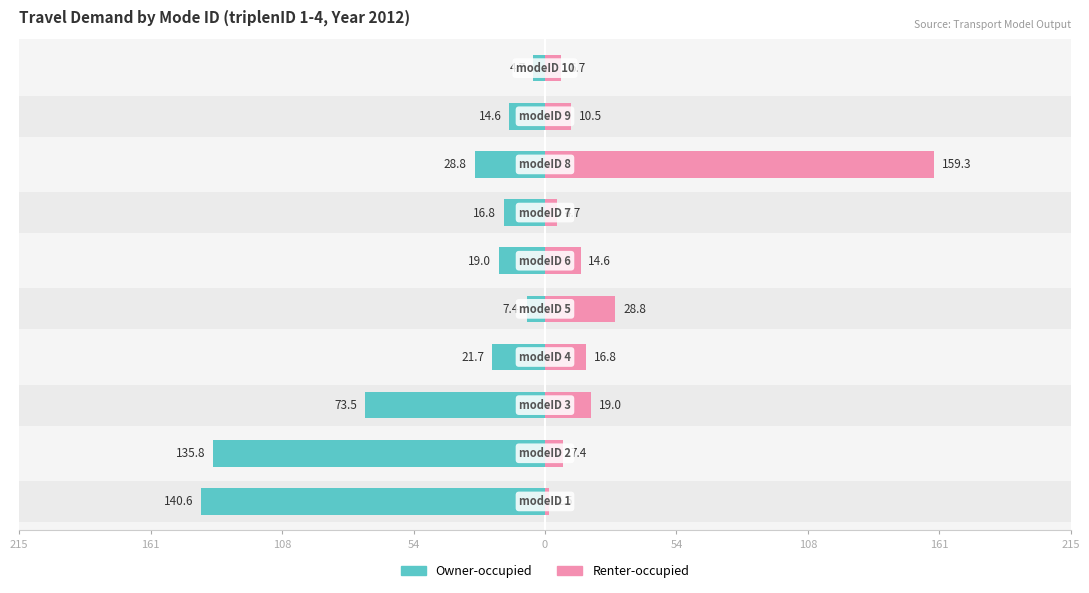

What is the difference between the maximum and minimum values in the Renter-occupied series?

157.8